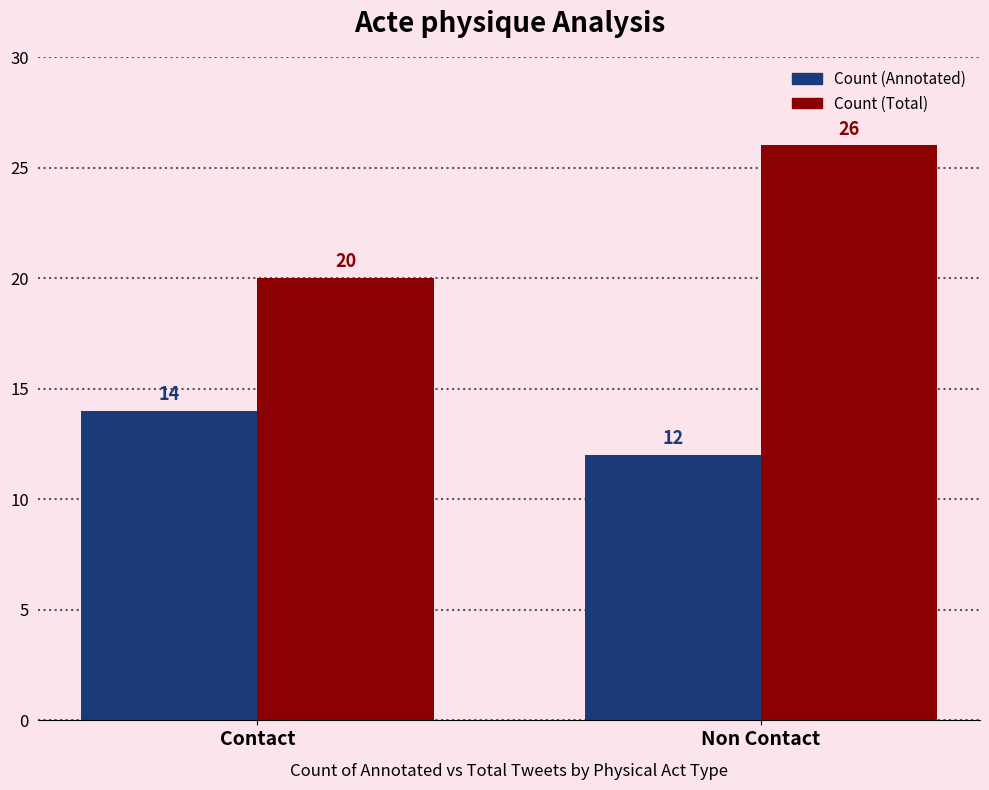

What is the spread (max minus min) of values at Non Contact?

14